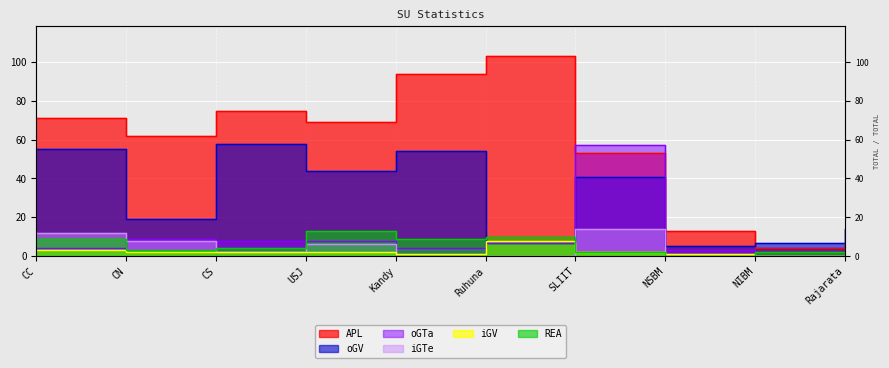

Where is iGV nearest to the value 4?

CC